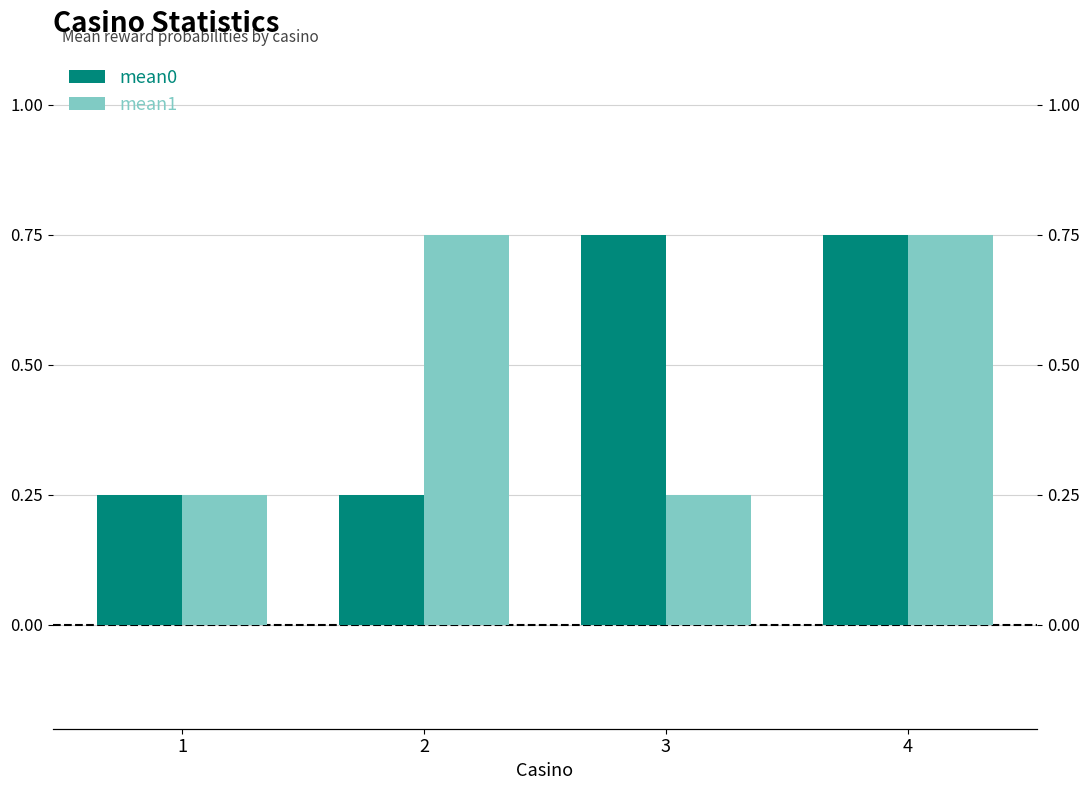

How many bars are there in each group?

2